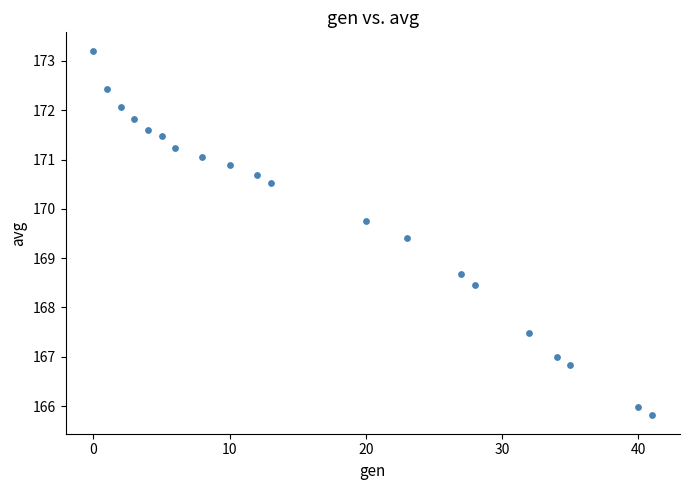

What Y value in the scatter plot is closest to 169?

168.7